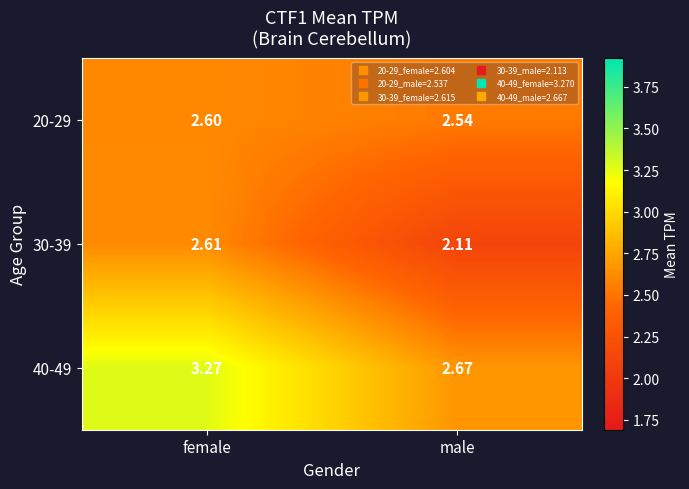

Which series has the largest range (max minus min)?

40-49